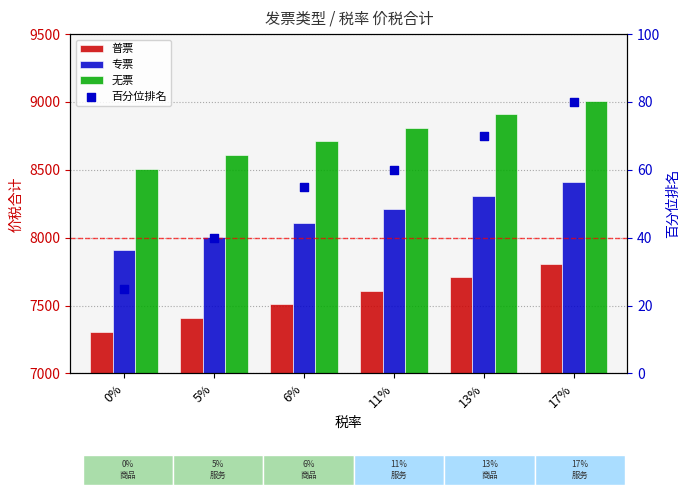

Which series has the largest total across all categories?

无票